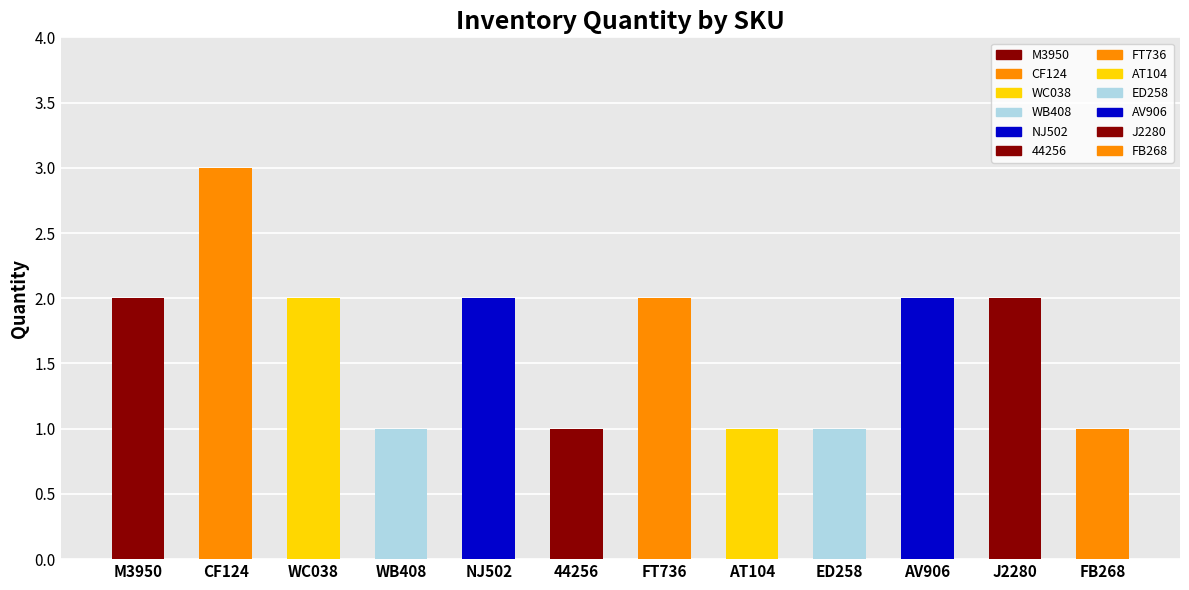

What is the label of the 6th bar from the left?

44256